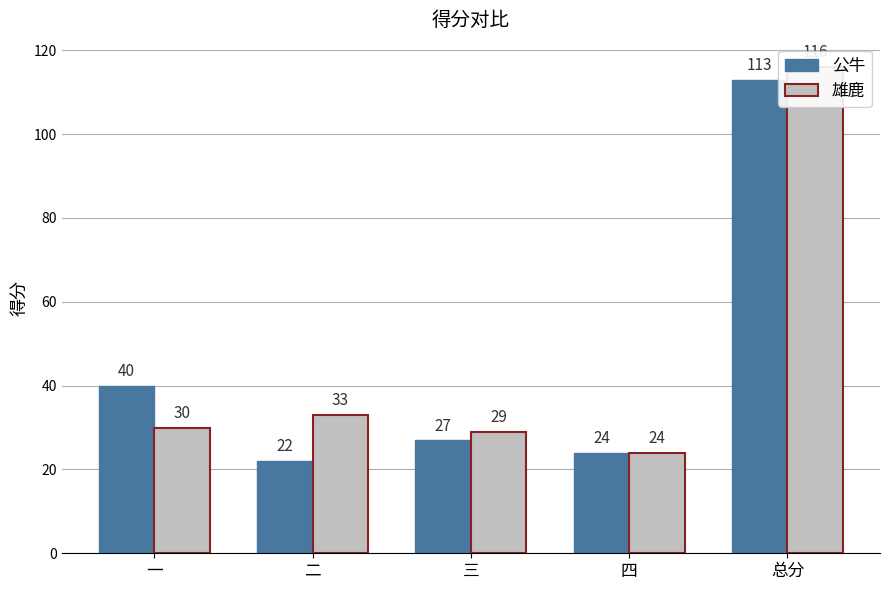

Which series has the largest range (max minus min)?

雄鹿